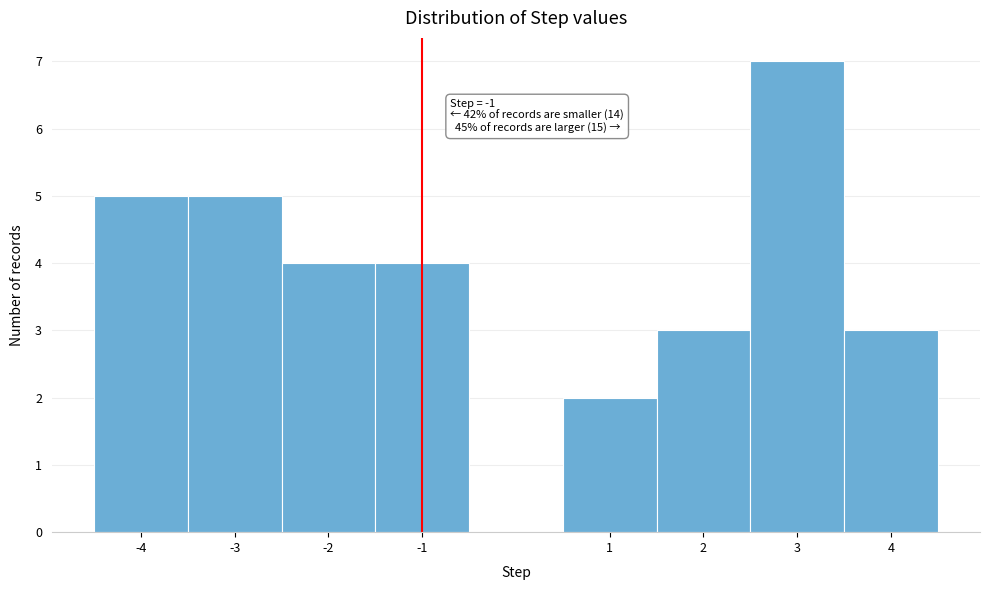

Over which range of the x-axis is the bar tallest?

2.5 to 3.5